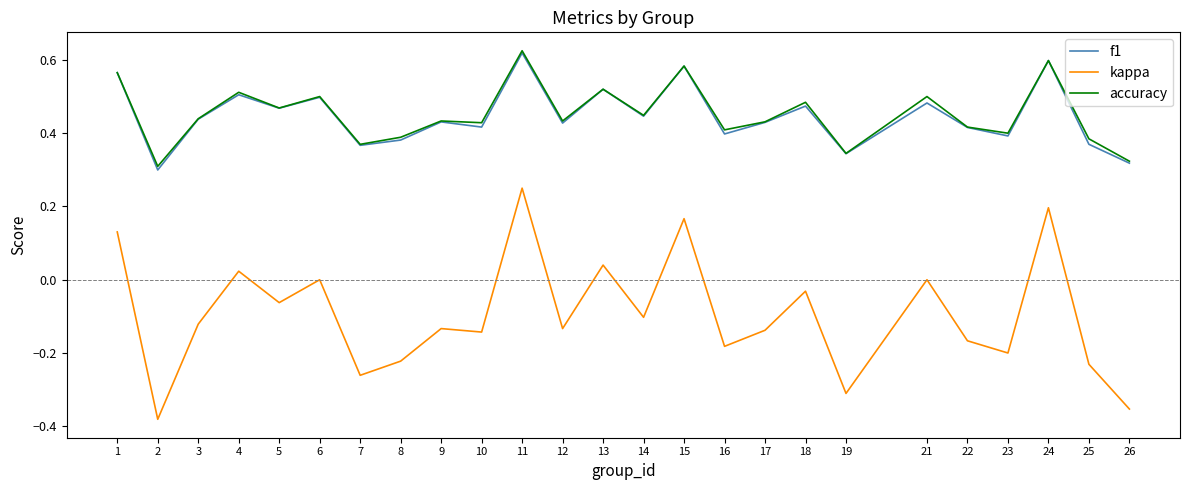

What is the total value across all series at 9?

0.7